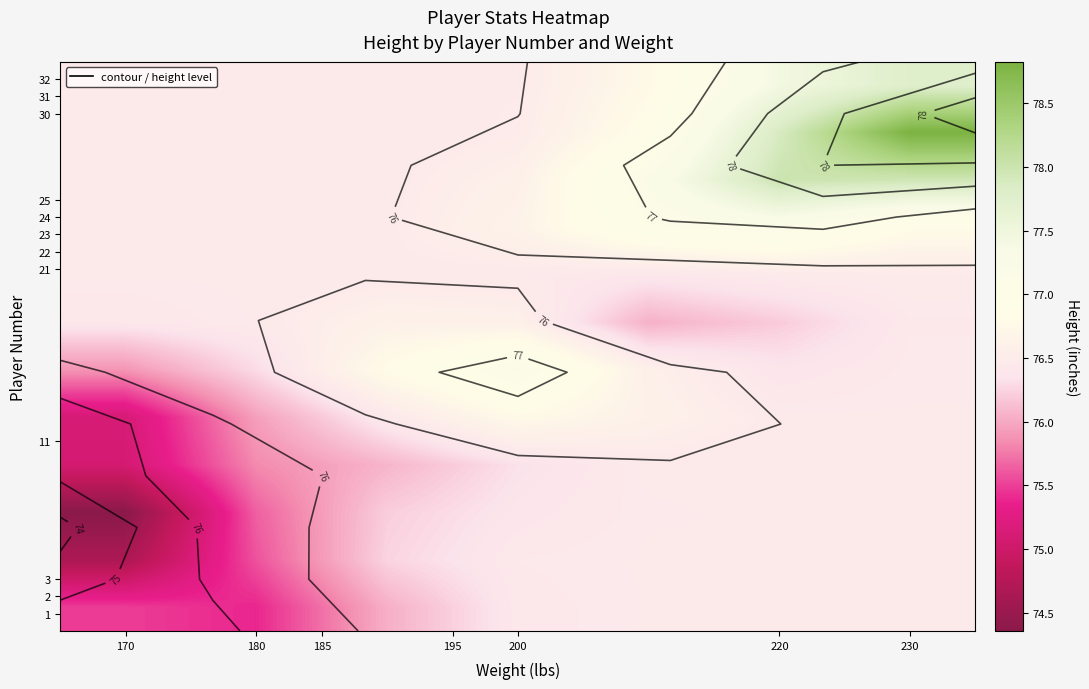

Between 220 and 170, which is larger?

220